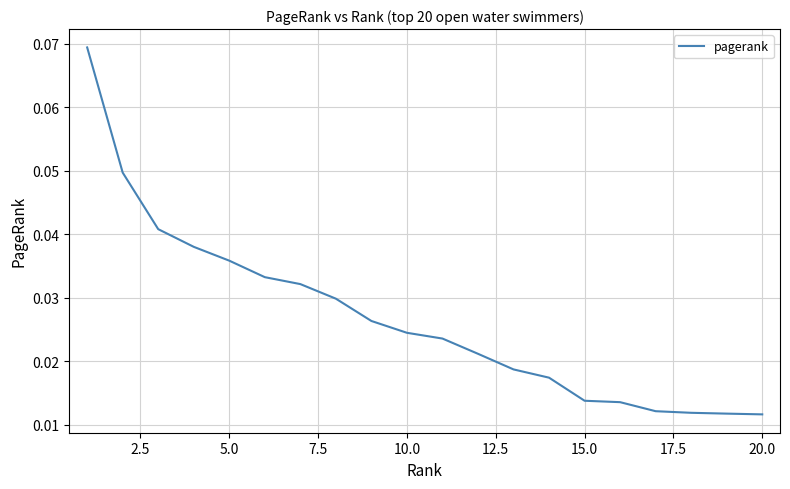

What is the sum of all values?

0.5